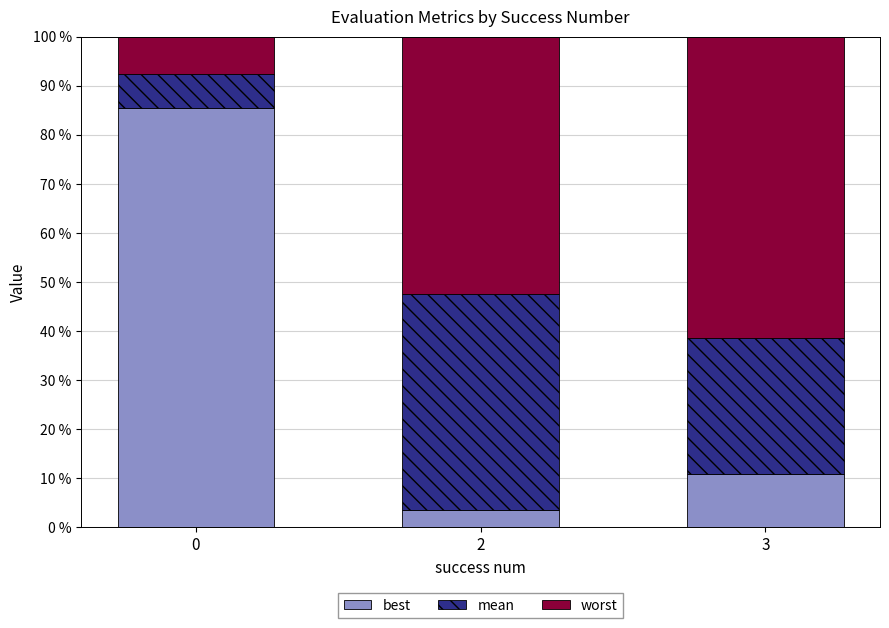

What is the total value across all series at 2?

100.0